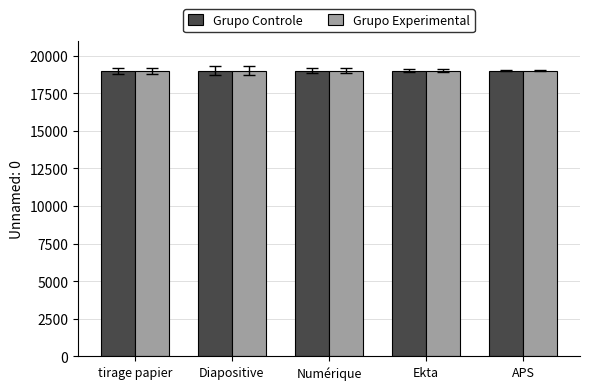

What is the minimum value for Grupo Experimental?

19008